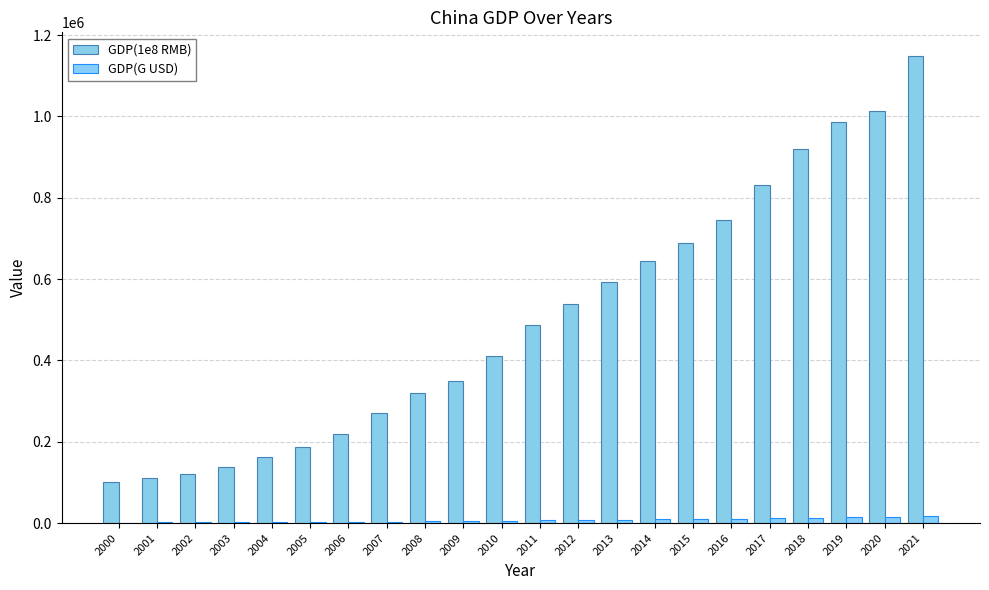

Which series changed the most between 2006 and 2010?

GDP(1e8 RMB)